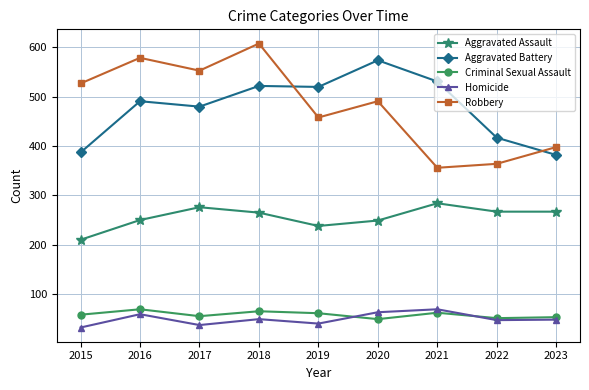

What is the value of the Aggravated Assault point at the 4th from the left?

265